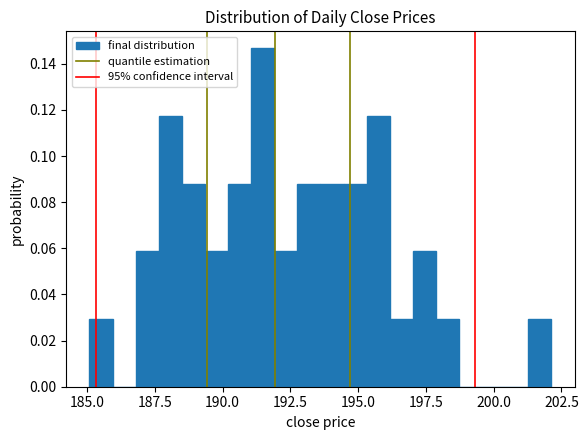

Read against the x-axis, roughly where is the centre of the tallest bar?

191.5